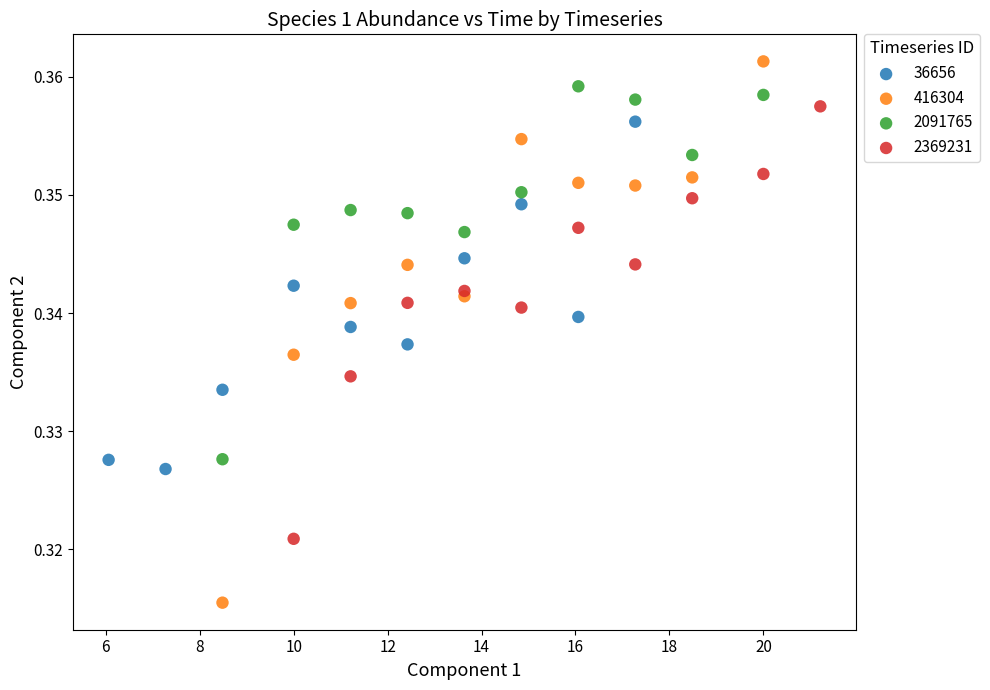

What are all the series names shown in the legend?

36656, 416304, 2091765, 2369231